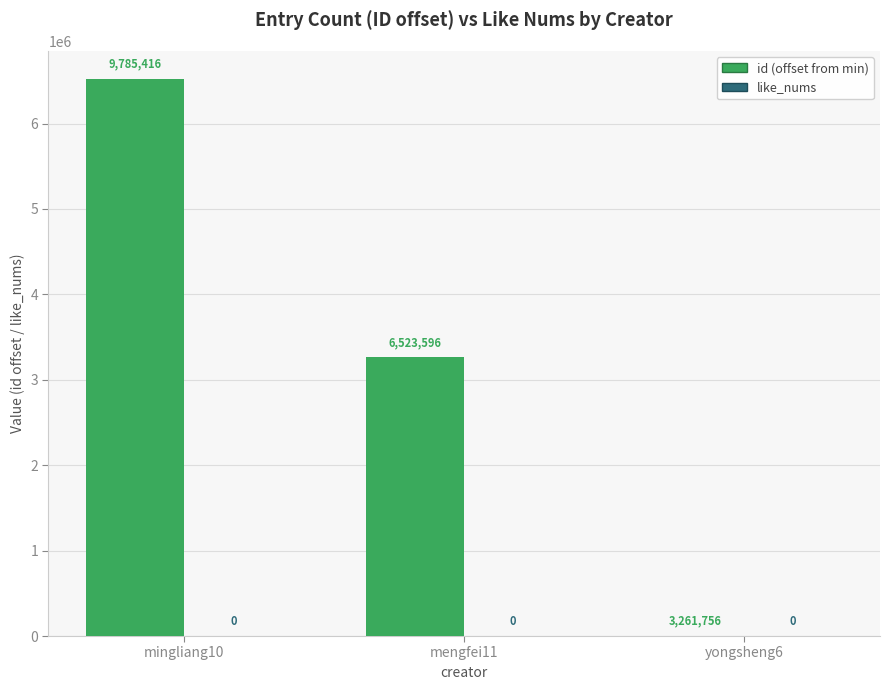

Are the bars horizontal?

No